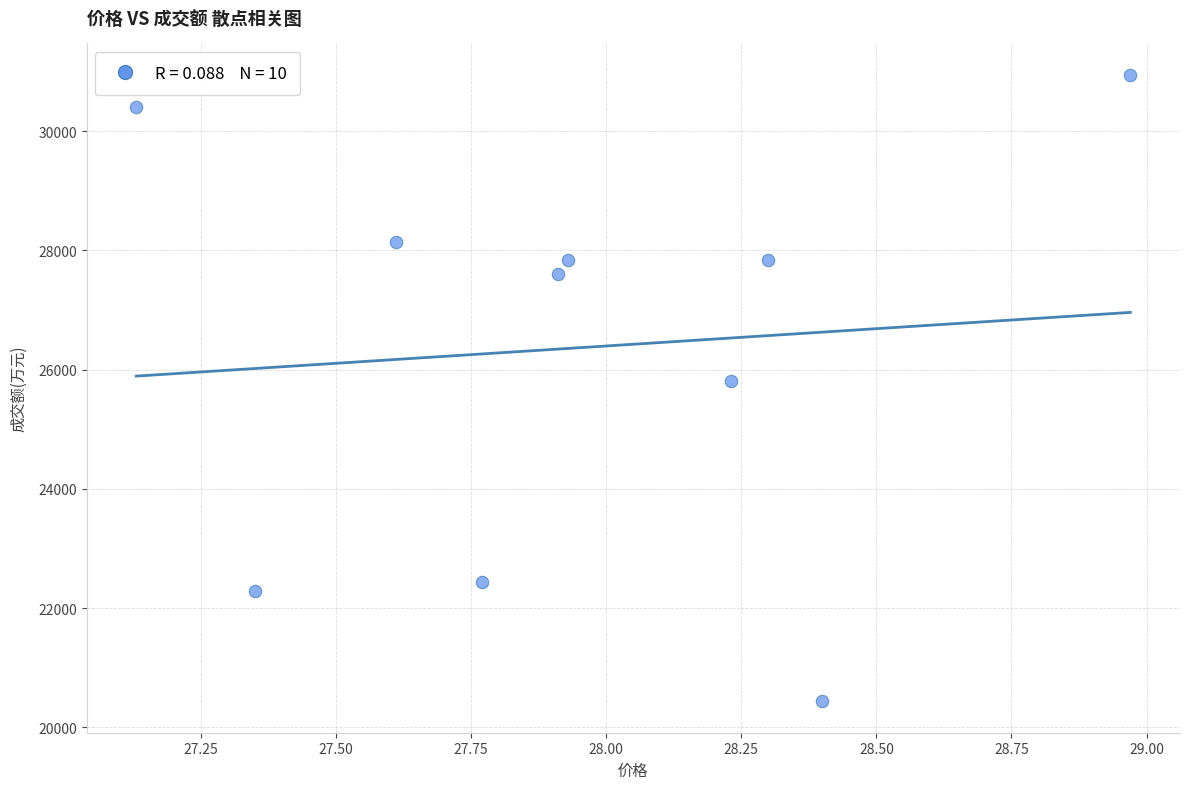

What is the range of Y values (max minus min)?

10508